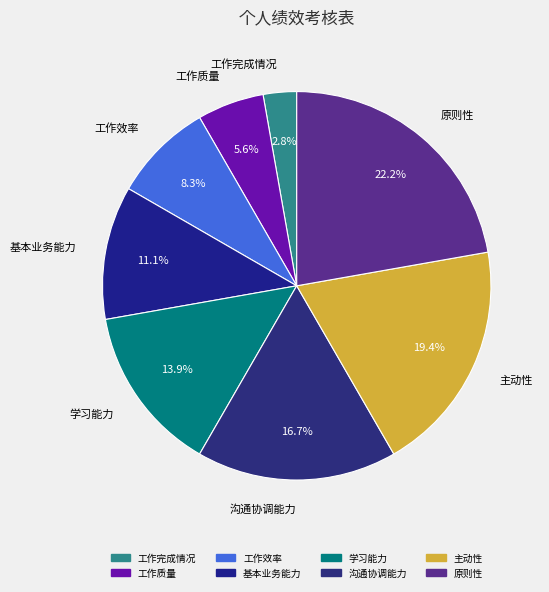

Is there any slice that represents more than half of the pie?

No